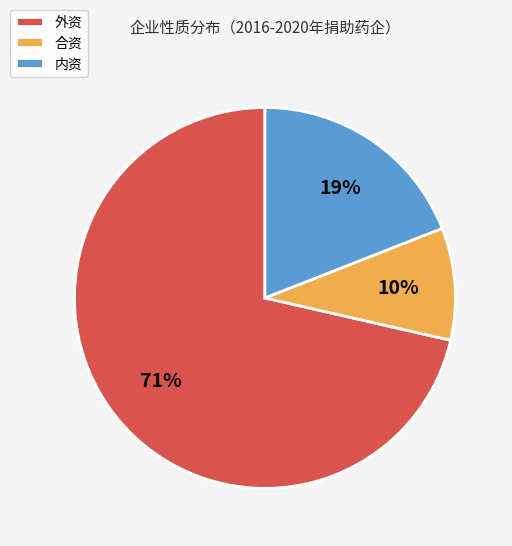

Is the sum of 外资 and 合资 greater than half?

Yes